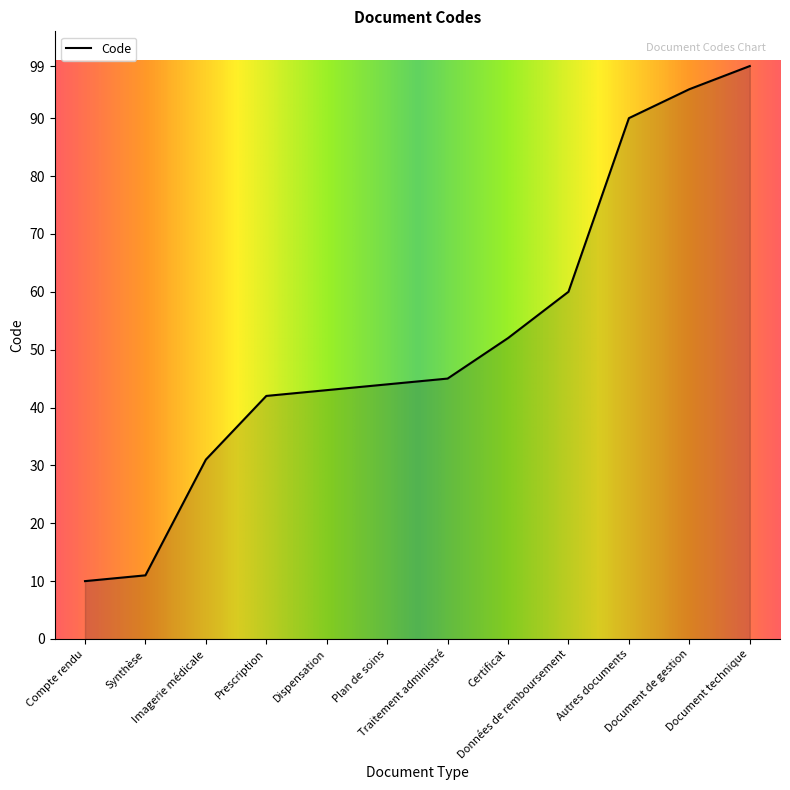

What is the maximum value shown in the chart?

99